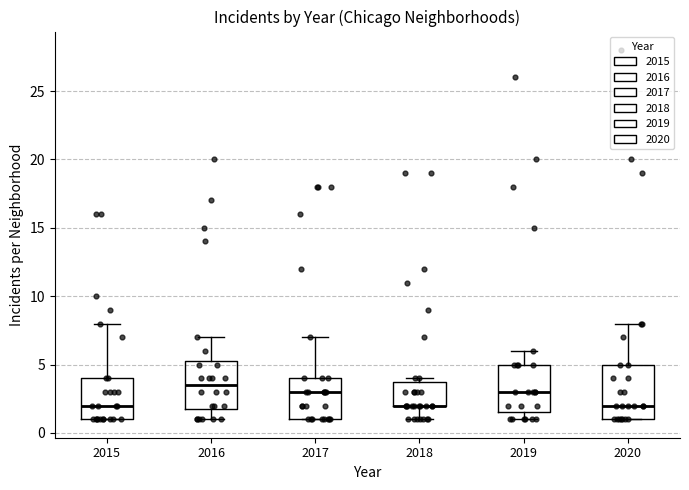

Reading left to right, transcribe this box plot: for each box, give where its median line is, the range the box spans, and where its two whiskers end, as read against the y-axis. The values are not printed on the chart, so give them approximately, as read against the axis.

2015: median 2.0, box 1.0 to 4.0, whiskers 1.0 to 8.0
2016: median 3.5, box 2.0 to 5.5, whiskers 1.0 to 7.0
2017: median 3.0, box 1.0 to 4.0, whiskers 1.0 to 7.0
2018: median 2.0 (drawn on the box's lower edge), box 2.0 to 4.0, whiskers 1.0 to 4.0 (just above the box's upper edge)
2019: median 3.0, box 1.5 to 5.0, whiskers 1.0 to 6.0
2020: median 2.0, box 1.0 to 5.0, whiskers 1.0 to 8.0